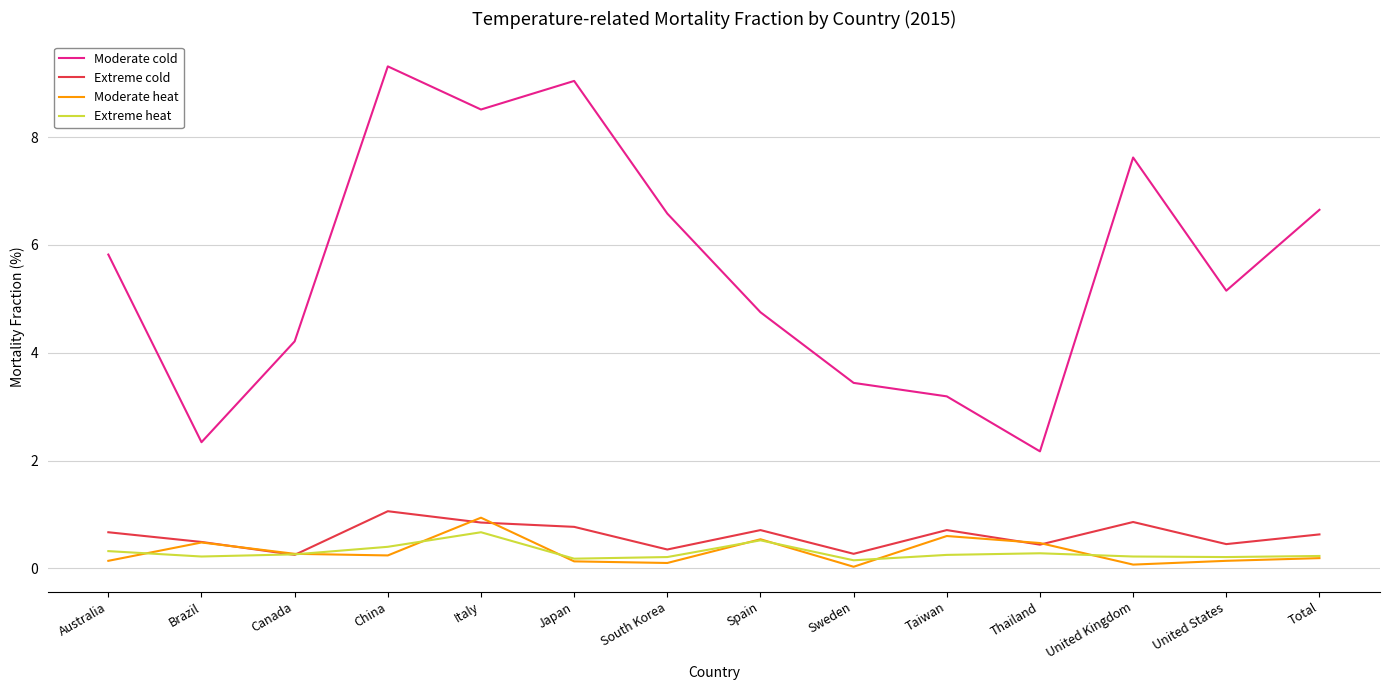

Does the chart have visible grid lines?

Yes